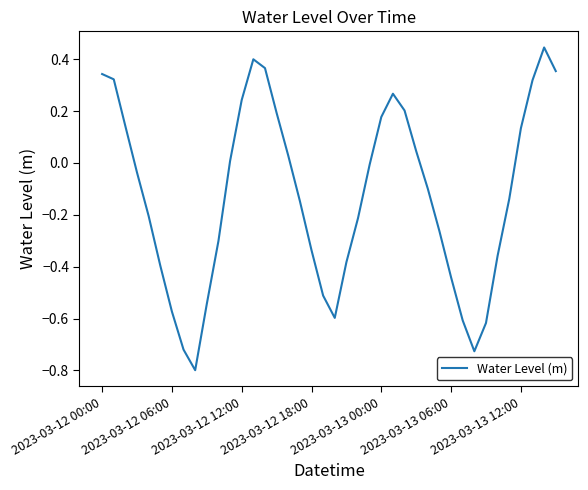

What is the smallest value displayed?

-0.8